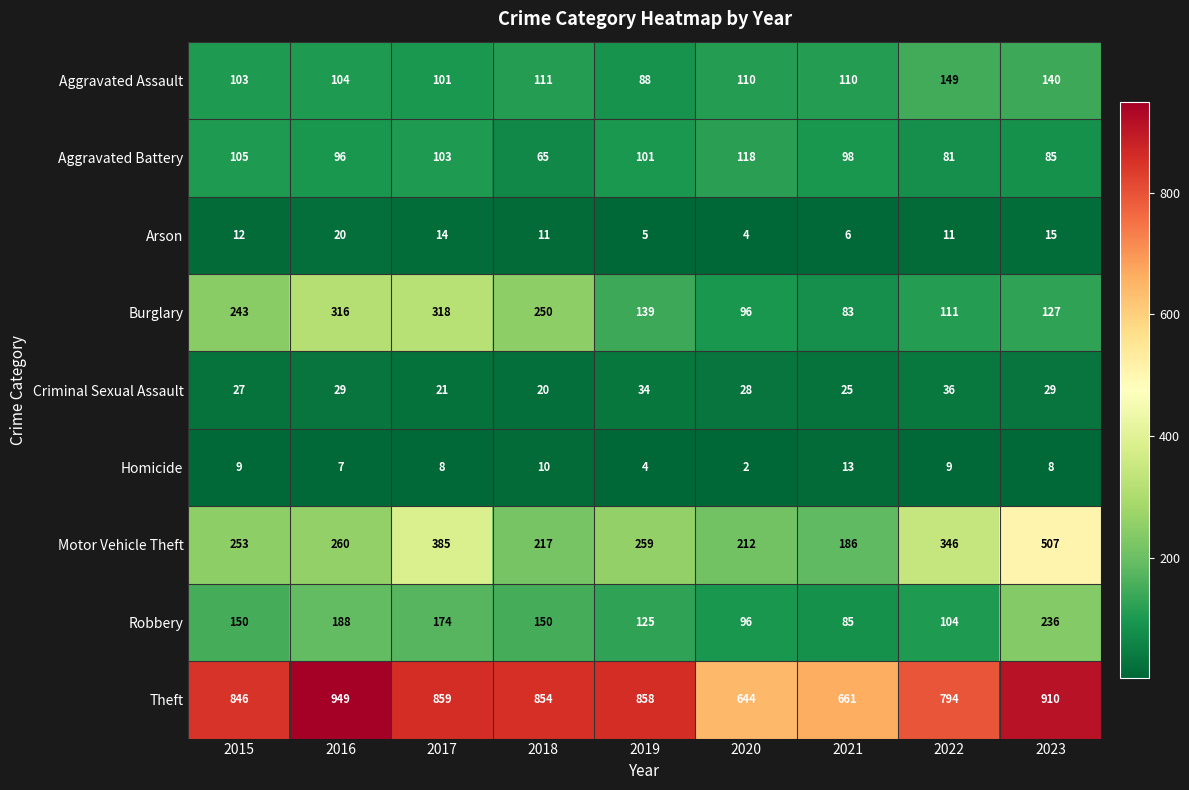

What value does the Arson series have at 2016?

20